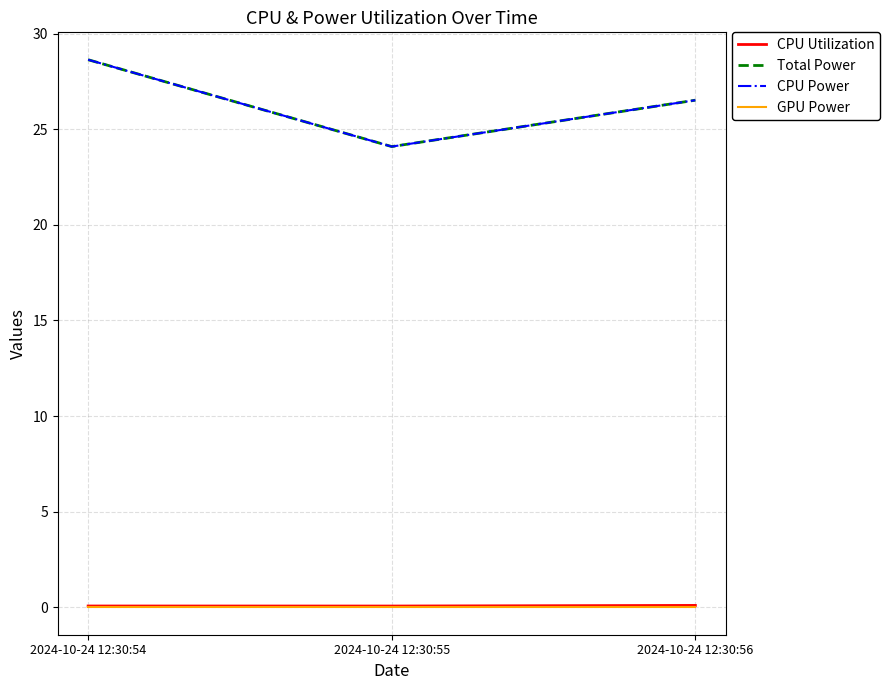

At how many categories does at least one series exceed 5?

3